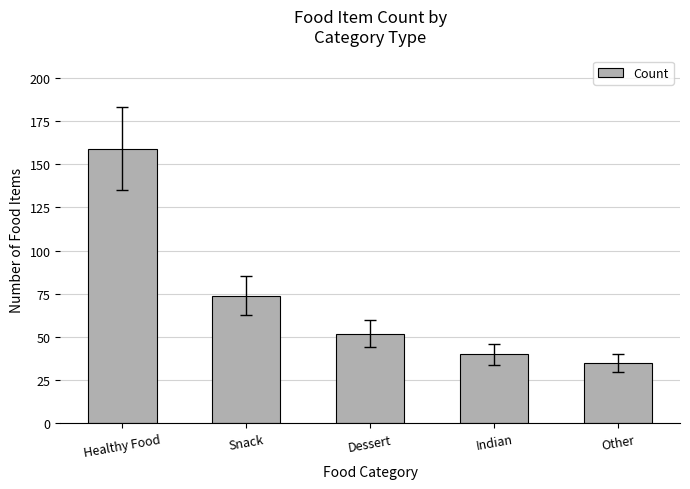

How many bars are there in total?

5